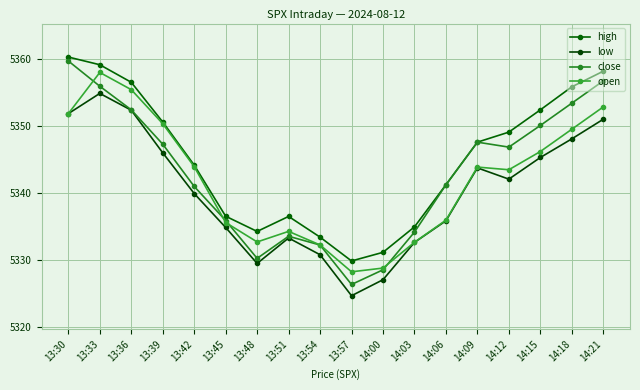

The open series shows 5349.6 at 14:18. True or false?

True